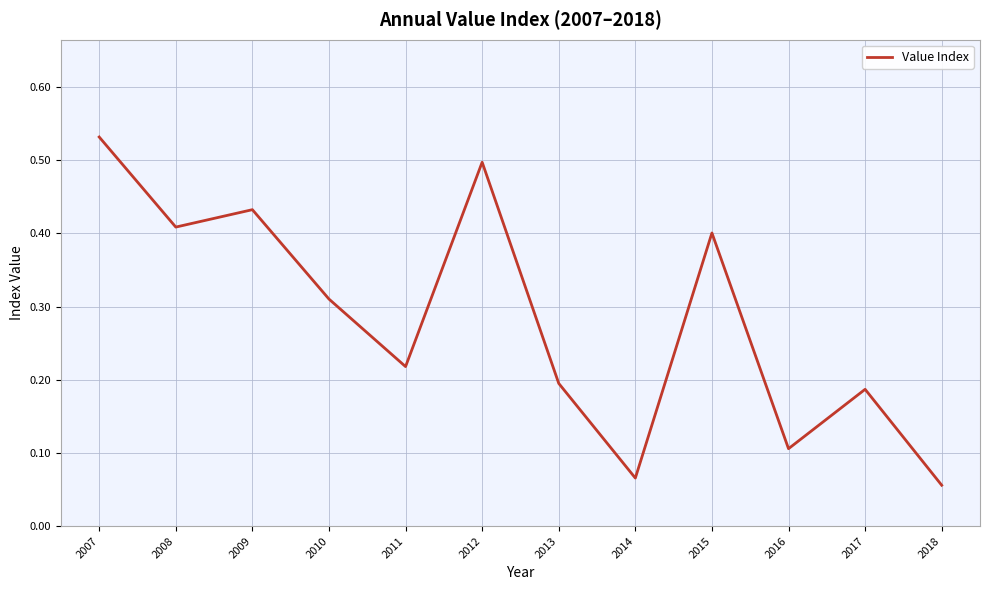

Which label corresponds to the largest value in the chart?

2007